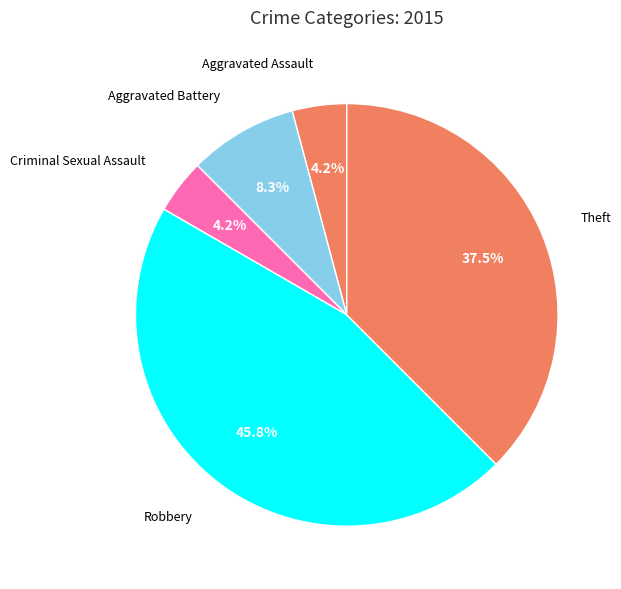

Which slice is the largest?

Robbery